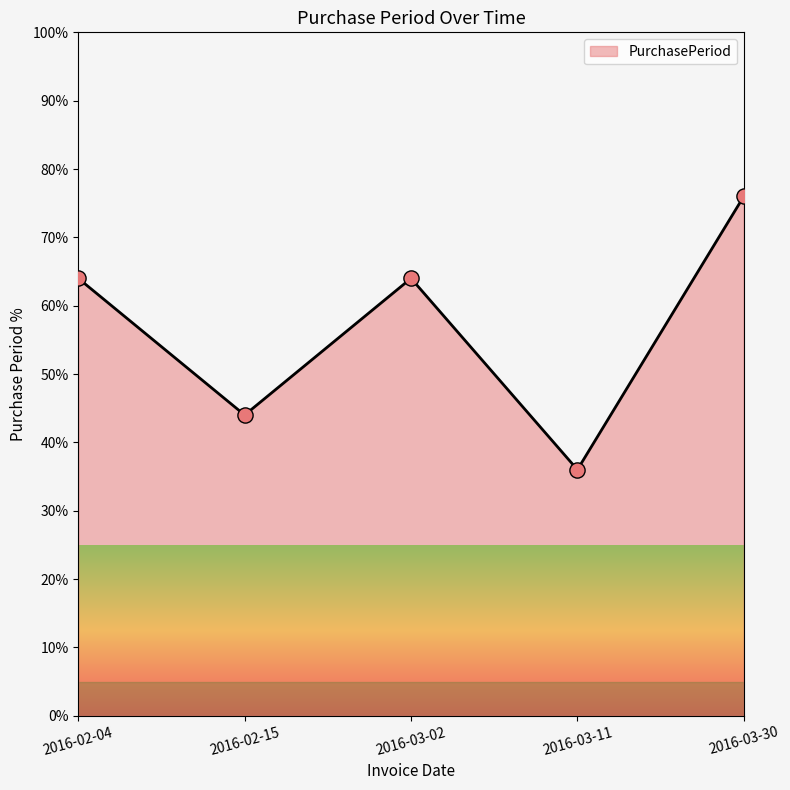

Between 2016-03-02 and 2016-02-15, which is larger?

2016-03-02